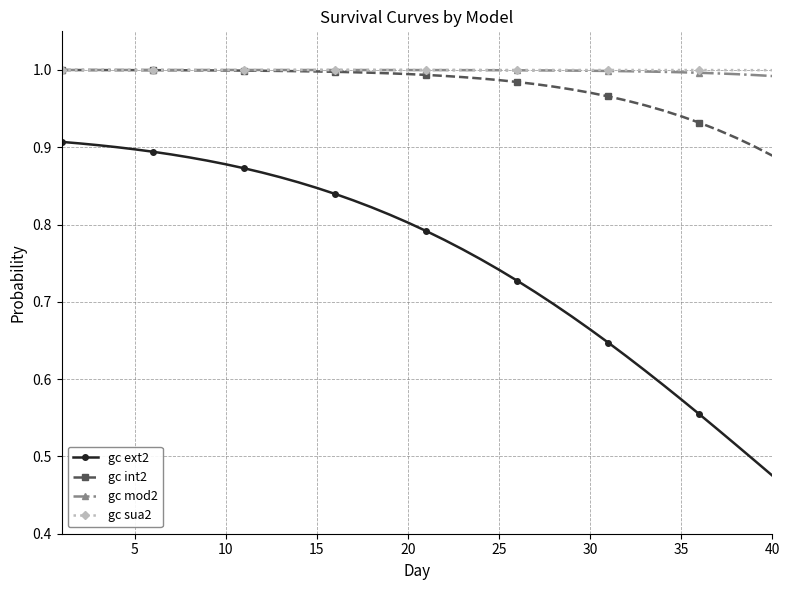

At how many categories does at least one series exceed 0?

40